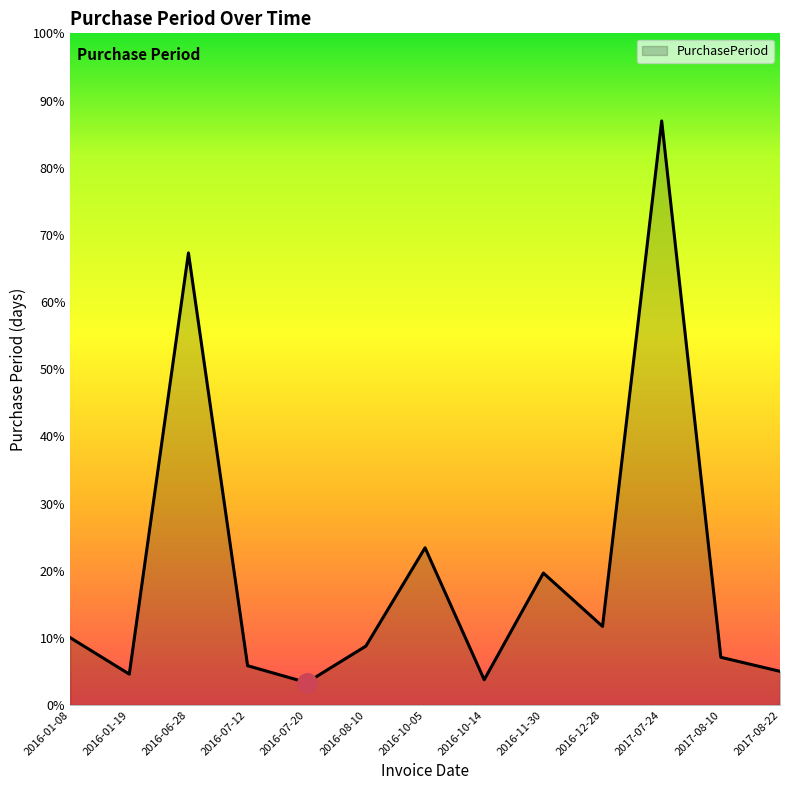

Between 2016-10-05 and 2017-07-24, which is larger?

2017-07-24